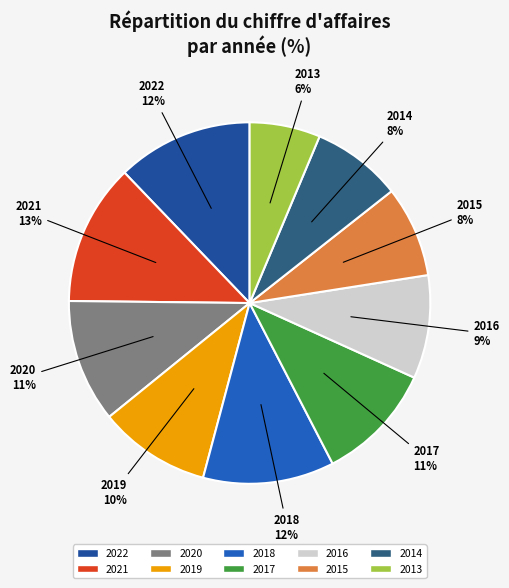

What percentage is the 2014 slice, to the nearest percent?

8%